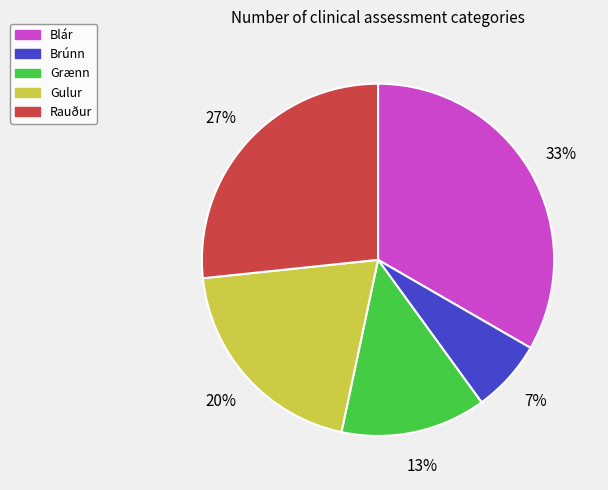

Does any single category account for the majority?

No